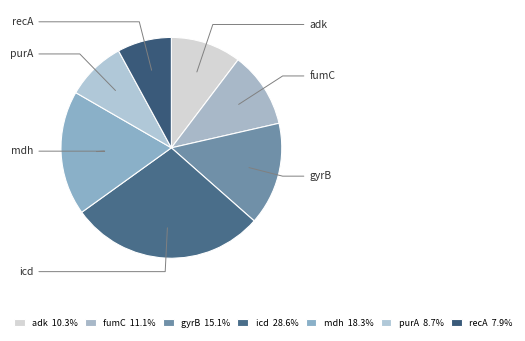

The icd slice represents 35% of the pie. True or false?

False